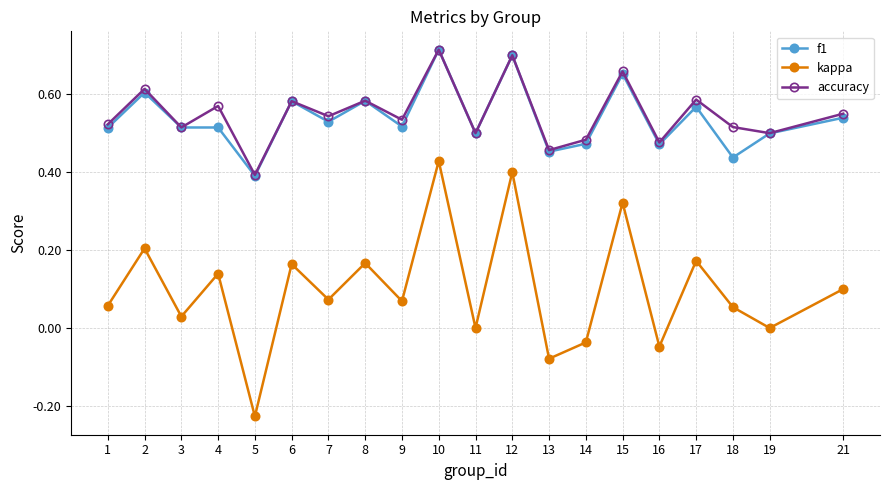

True or false: kappa and f1 cross at least once.

False